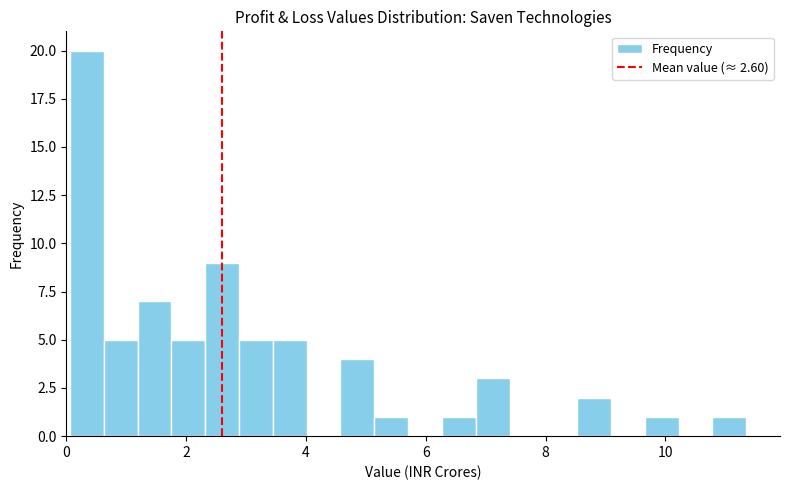

Read against the x-axis, roughly where is the centre of the tallest bar?

0.4